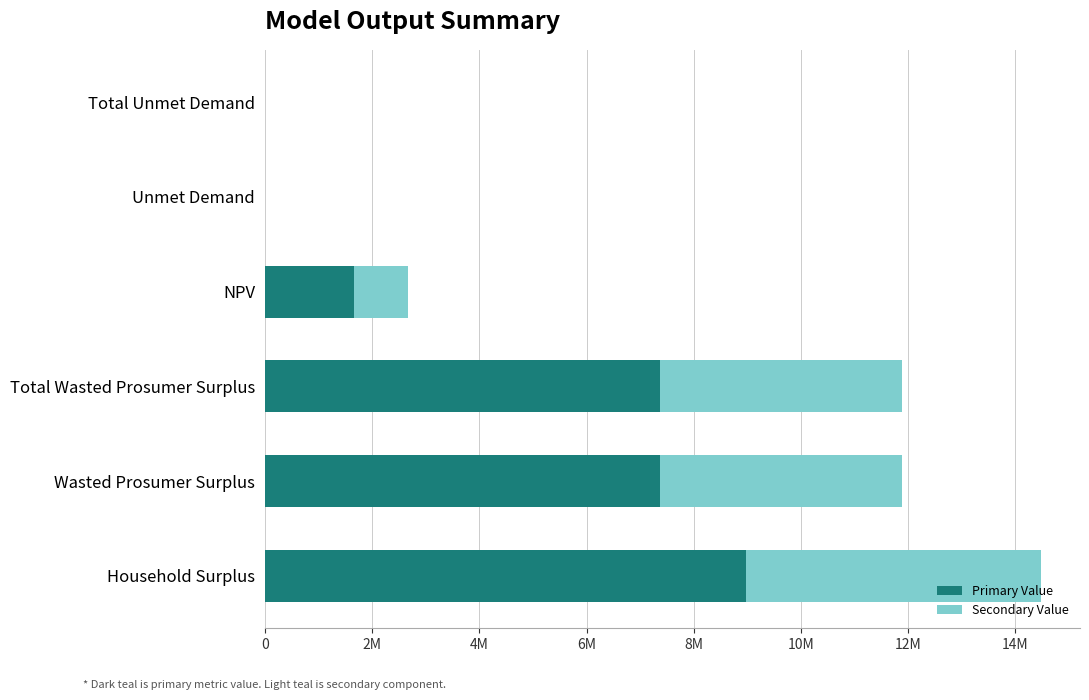

What are all the series names shown in the legend?

Primary Value, Secondary Value